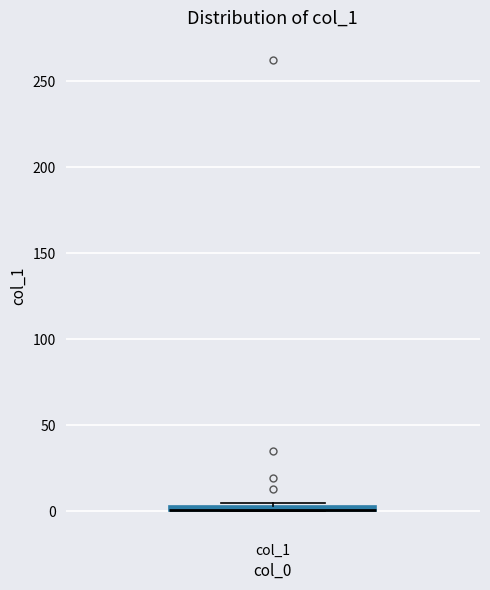

Where is the lower edge of the box for col_1 on the y-axis? The values are not printed on the chart, so give them approximately, as read against the axis.

0